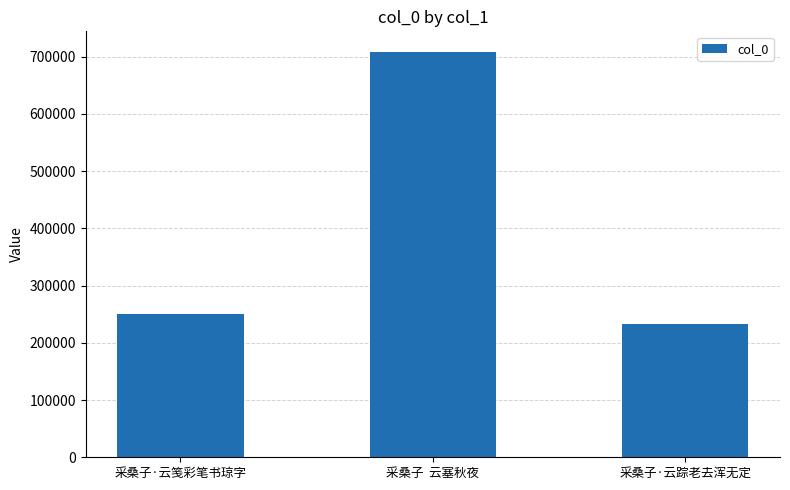

What is the difference between the second highest and minimum values?

16363